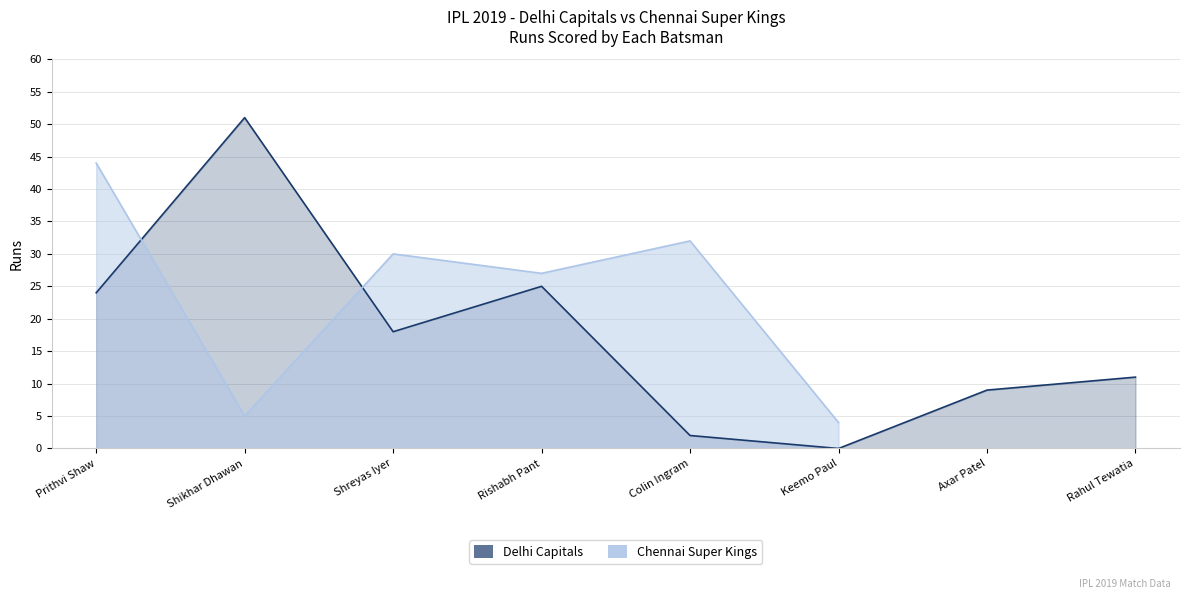

What is the value of the 2nd point from the left?

51